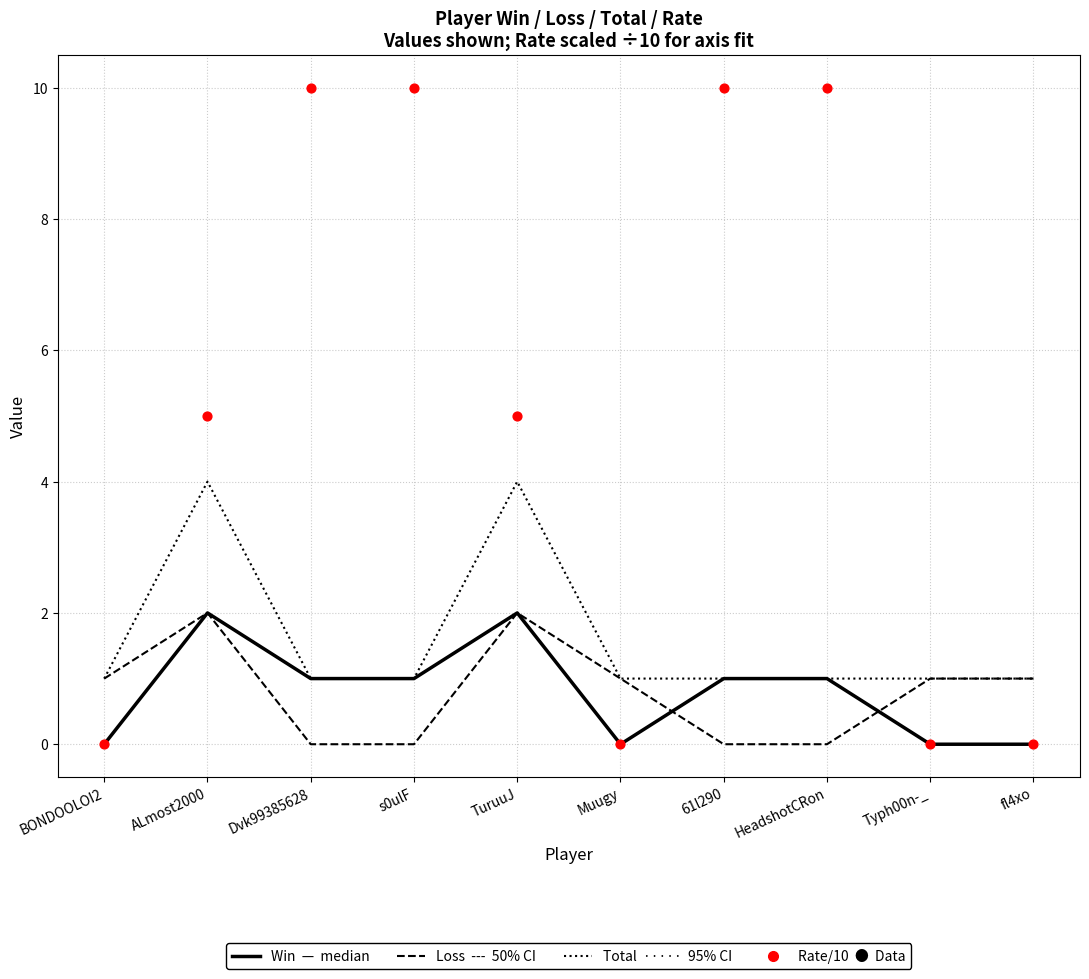

Which series reaches the maximum Y coordinate?

Rate/10 (Data)